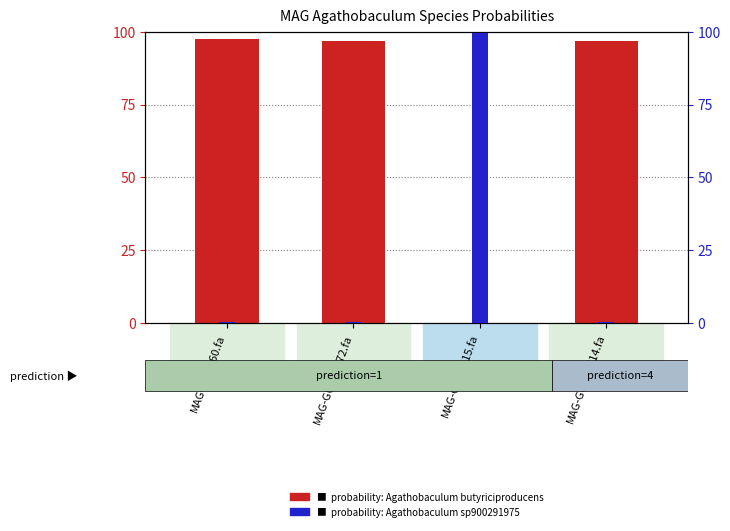

Reading left to right, transcribe all the data shown in this chart.

probability: s__Agathobaculum butyriciproducens: 97.4	96.9	0.2	96.8
probability: s__Agathobaculum sp900291975: 0.4	0.4	99.4	0.3